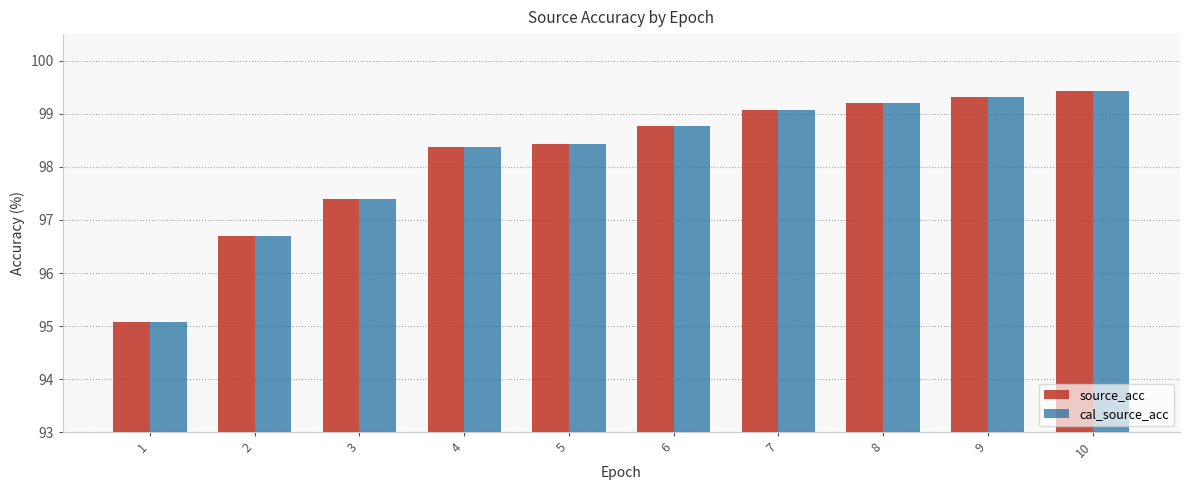

At which label does source_acc reach its peak?

10